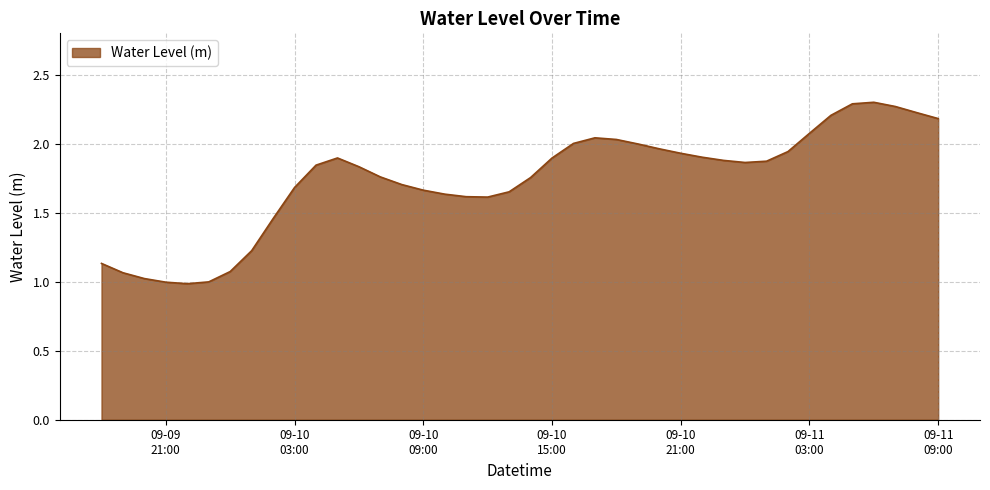

How many lines are shown in the chart?

1